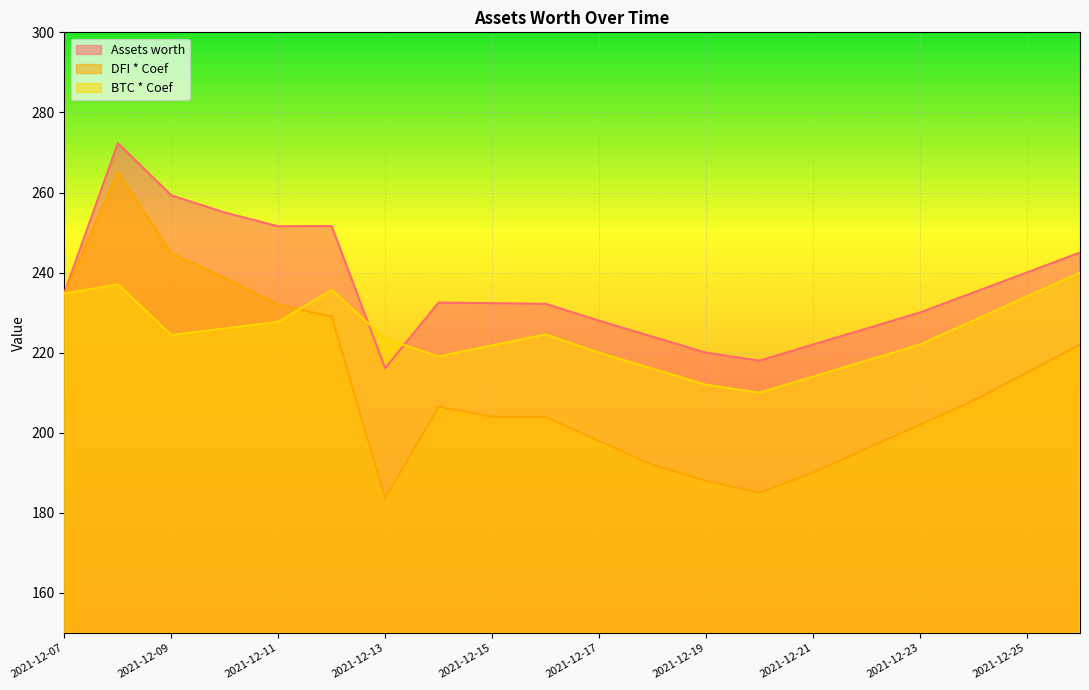

What is the greatest value displayed?

272.3